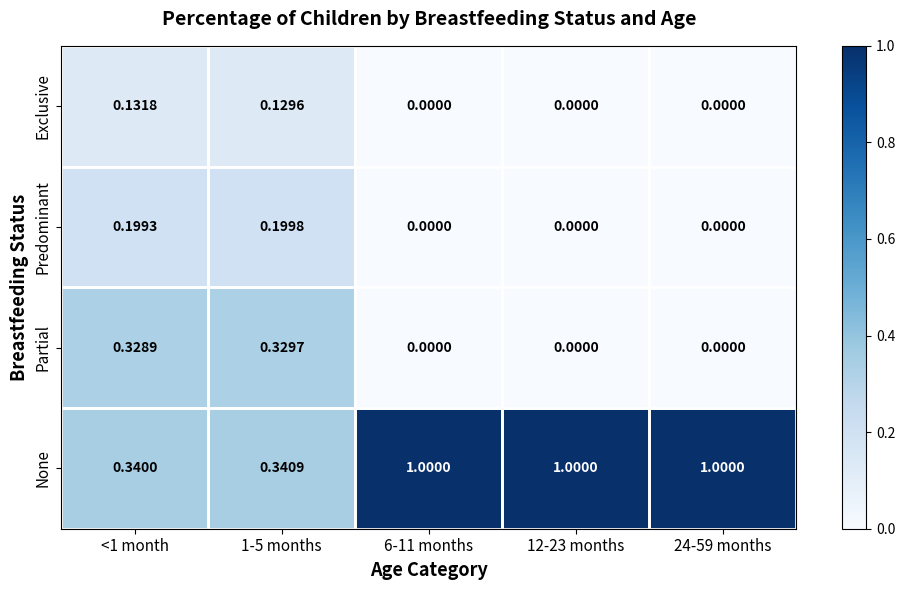

Which series changed the most between <1 month and 1-5 months?

Exclusive